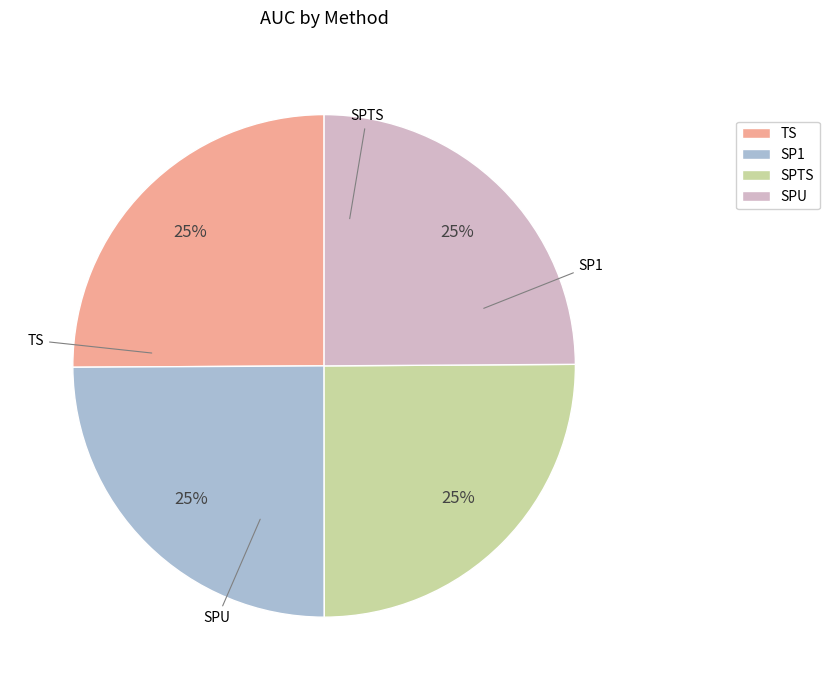

True or false: TS accounts for 25% of the total.

True